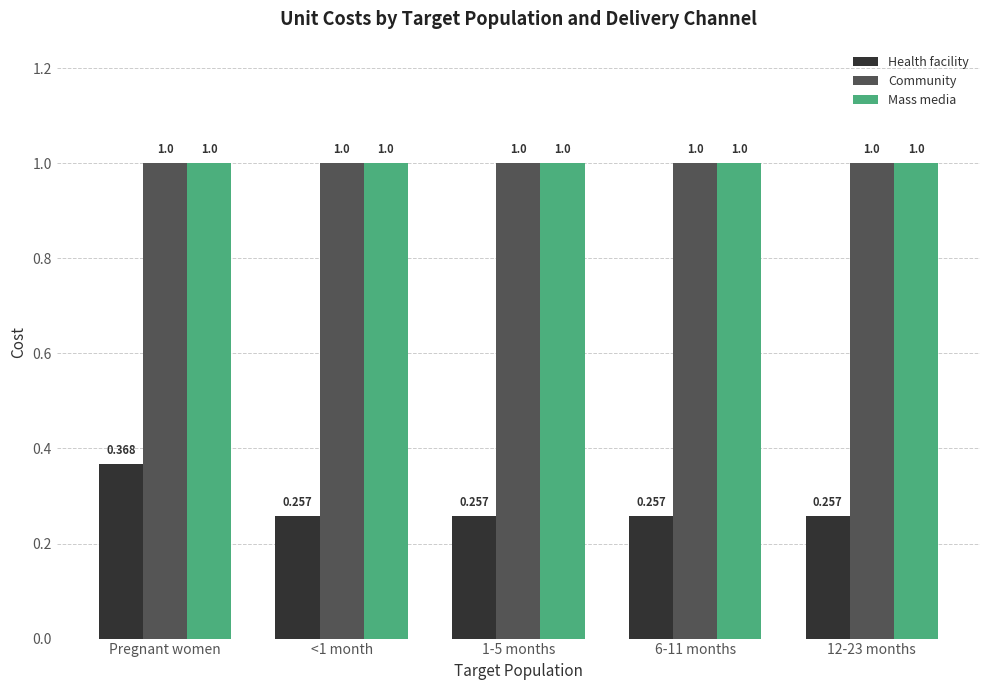

What are all the series names shown in the legend?

Health facility, Community, Mass media